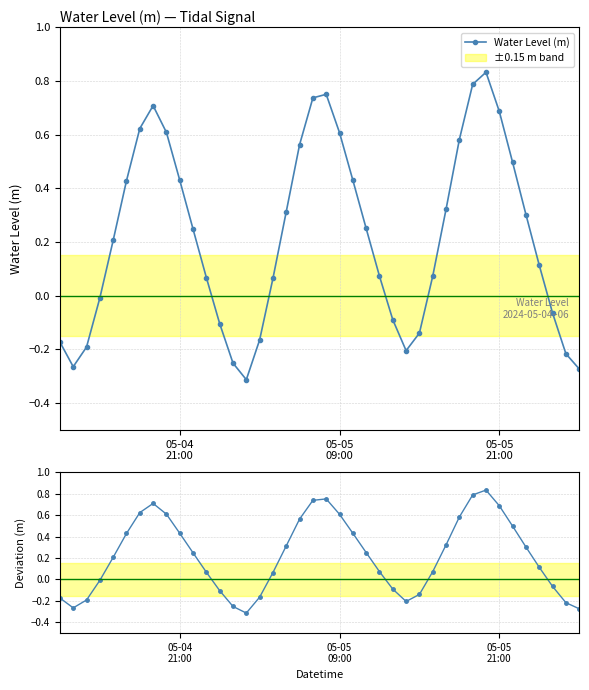

What is the smallest value displayed?

-0.3